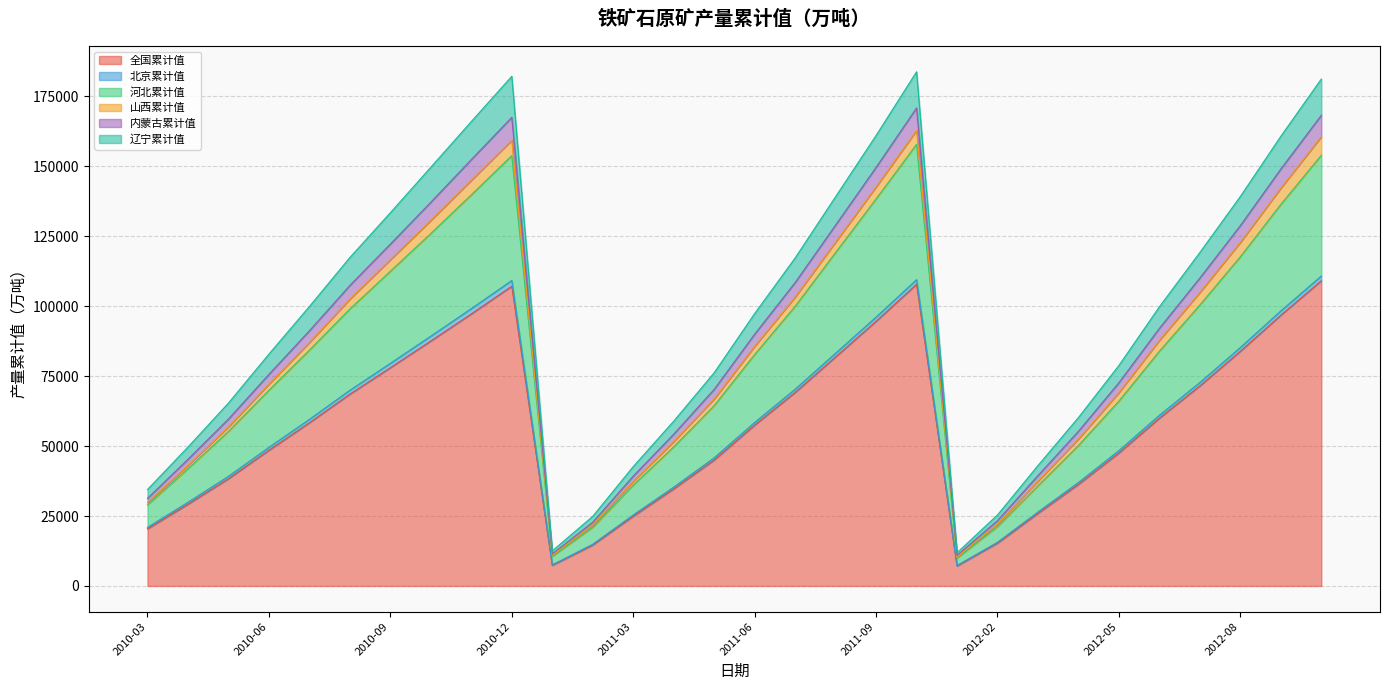

Is it true that 全国累计值 equals 107155.5 at 2010-12?

True